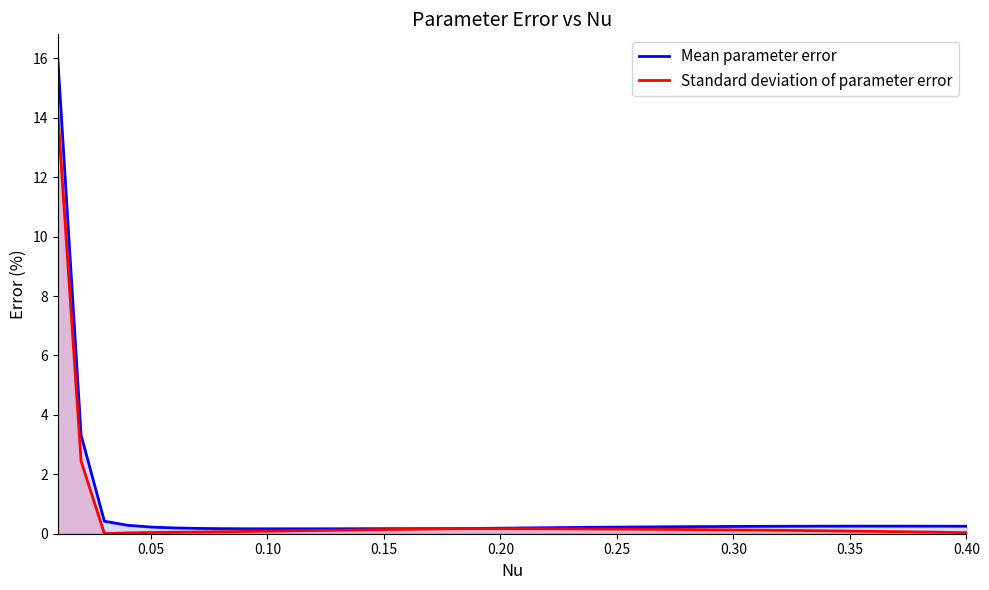

Which series has the widest spread of values?

Mean parameter error